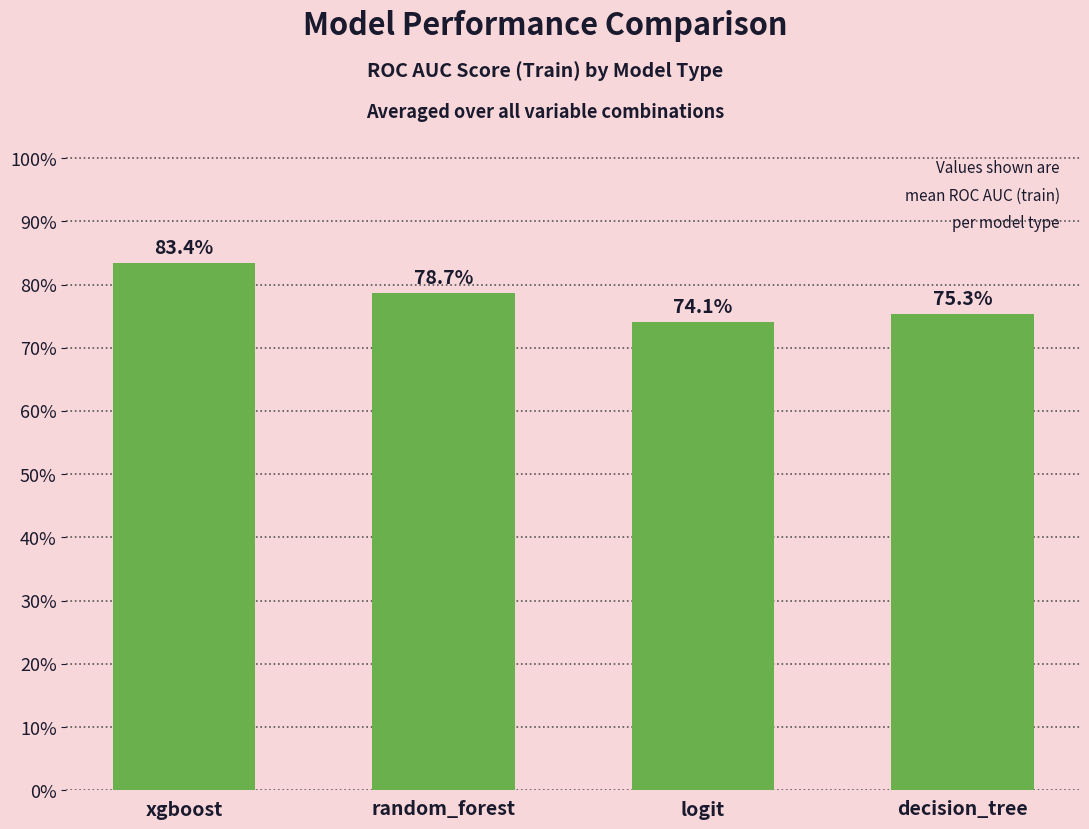

Rank the categories by value from lowest to highest.

logit, decision_tree, random_forest, xgboost